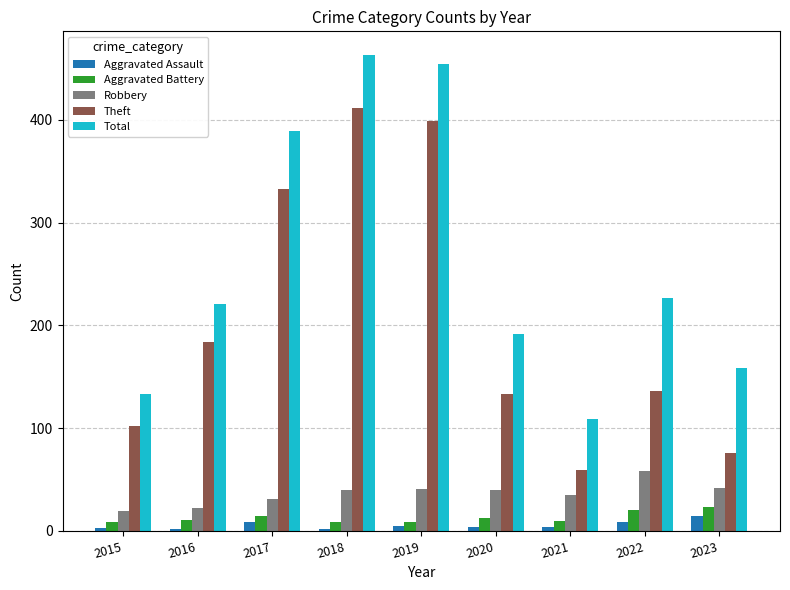

Is it true that Aggravated Battery equals 20 at 2022?

True